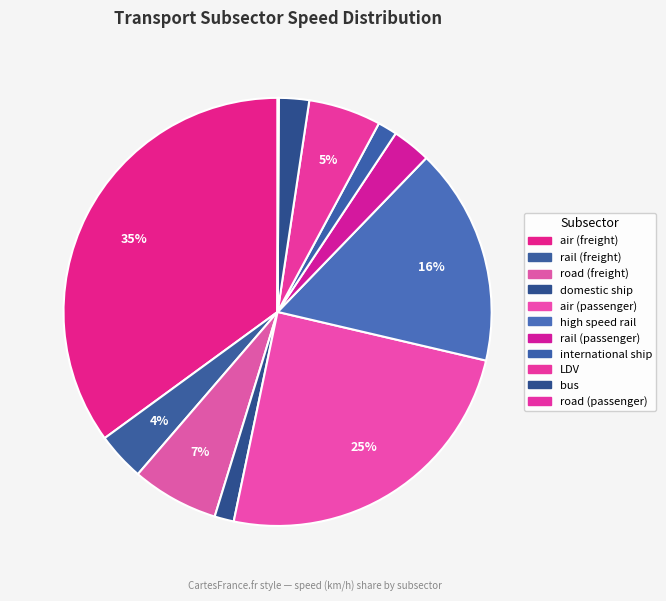

To the nearest percent, what percentage of the pie is rail (passenger)?

3%